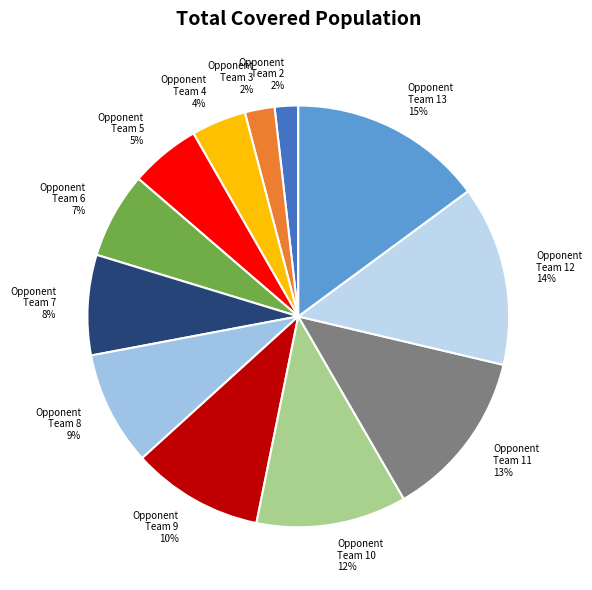

Do Opponent Team 6 and Opponent Team 5 together represent more than half of the pie?

No